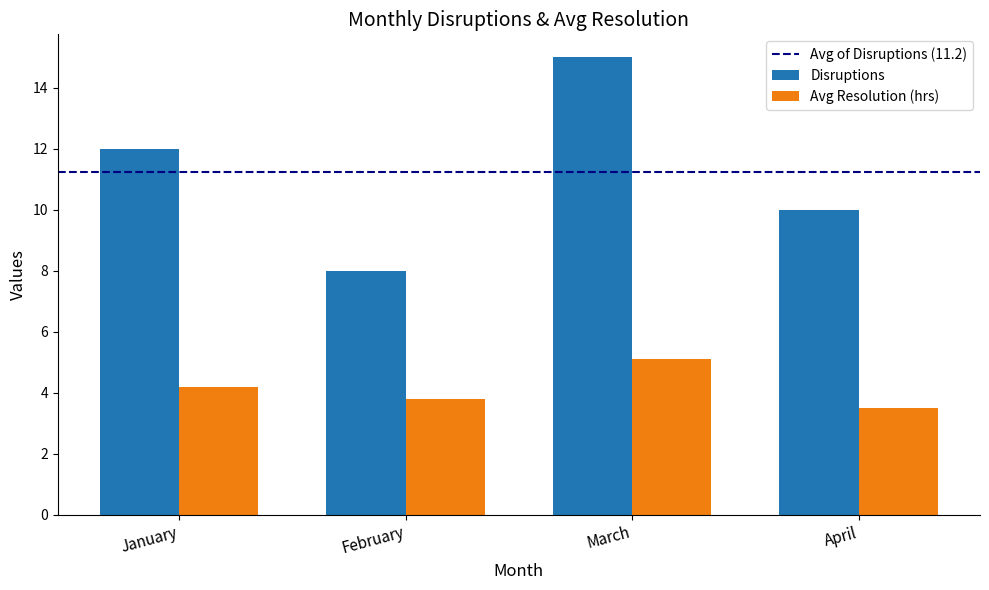

At which label does Avg Resolution (hrs) first exceed 4?

January